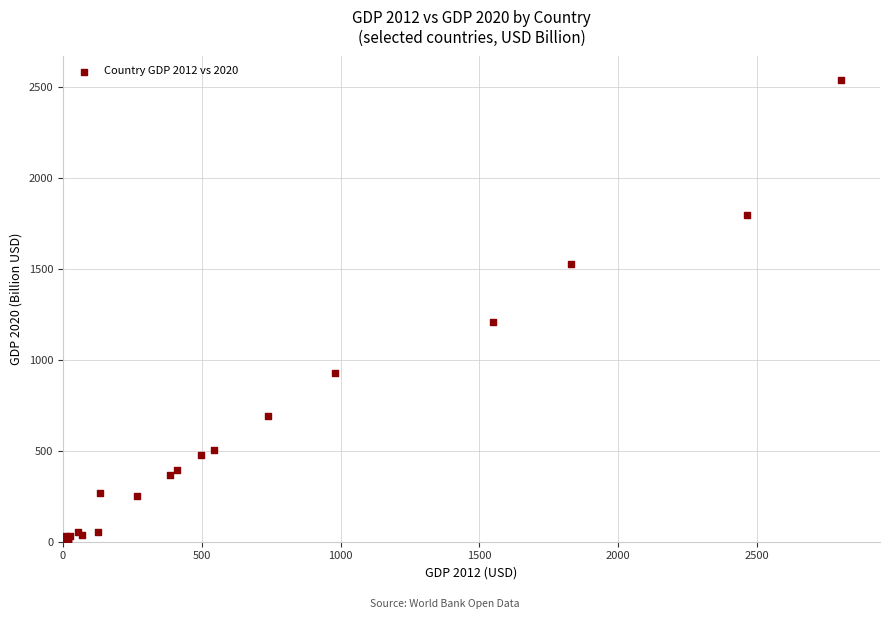

What Y value in the scatter plot is closest to 1270?

1207.6